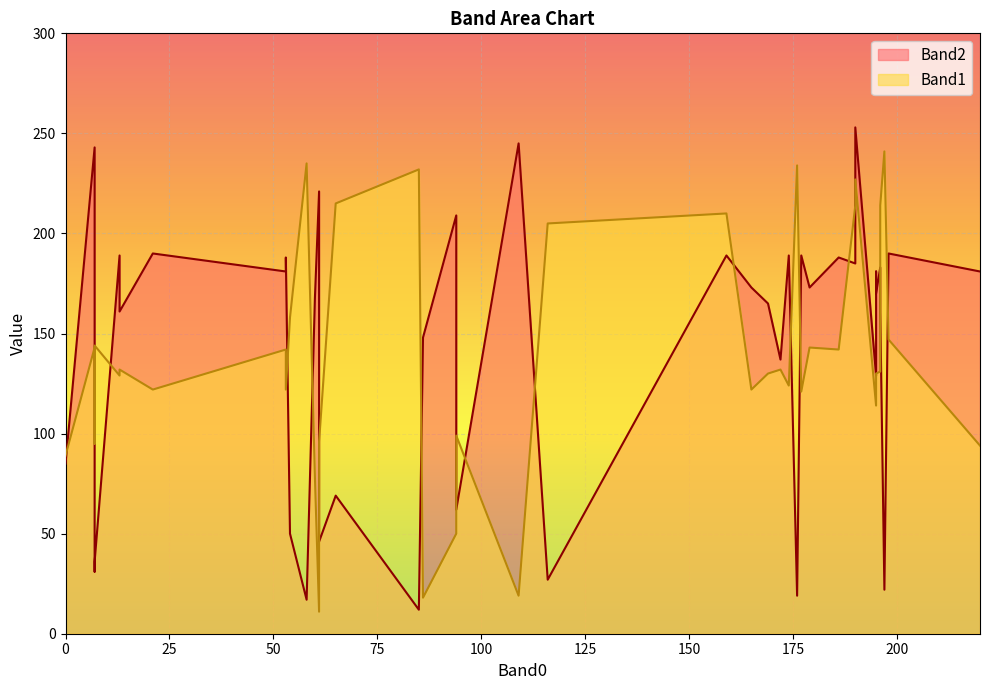

Reading left to right, what are all the values shown in this chart?

Band2: 198=190	195=170	159=189	195=129	53=181	196=183	172=137	179=173	13=189	196=161	177=189	13=161	195=181	174=189	190=185	165=173	53=188	220=181	186=188	169=165	21=190	65=69	109=245	7=243	58=17	190=253	176=19	197=22	7=31	0=85	94=62	54=50	116=27	94=209	61=221	60=168	85=12	86=148	61=46	7=36
Band1: 198=147	195=130	159=210	195=114	53=142	196=131	172=132	179=143	13=129	196=214	177=121	13=132	195=130	174=124	190=214	165=122	53=122	220=94	186=142	169=130	21=122	65=215	109=19	7=143	58=235	190=227	176=234	197=241	7=95	0=89	94=99	54=158	116=205	94=50	61=11	60=78	85=232	86=18	61=96	7=144